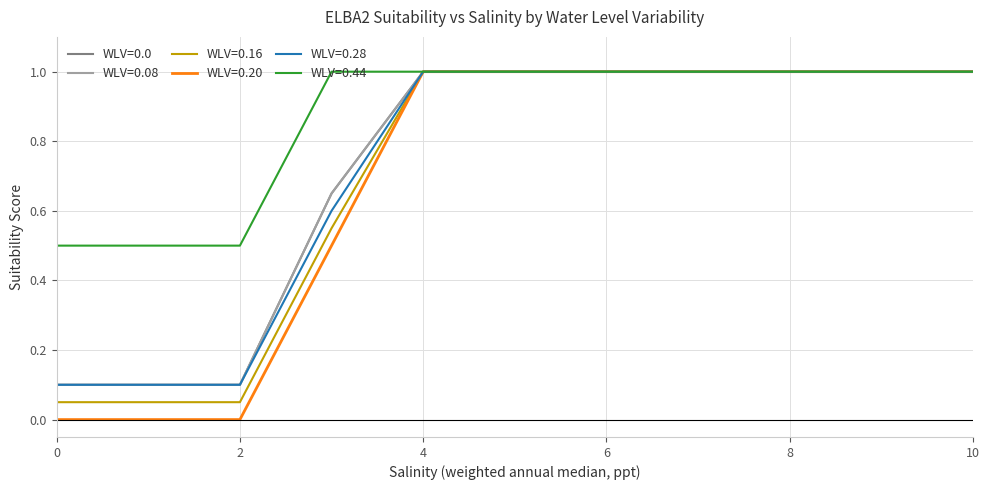

What is the value of the WLV=0.08 point at the 6th from the left?

0.1